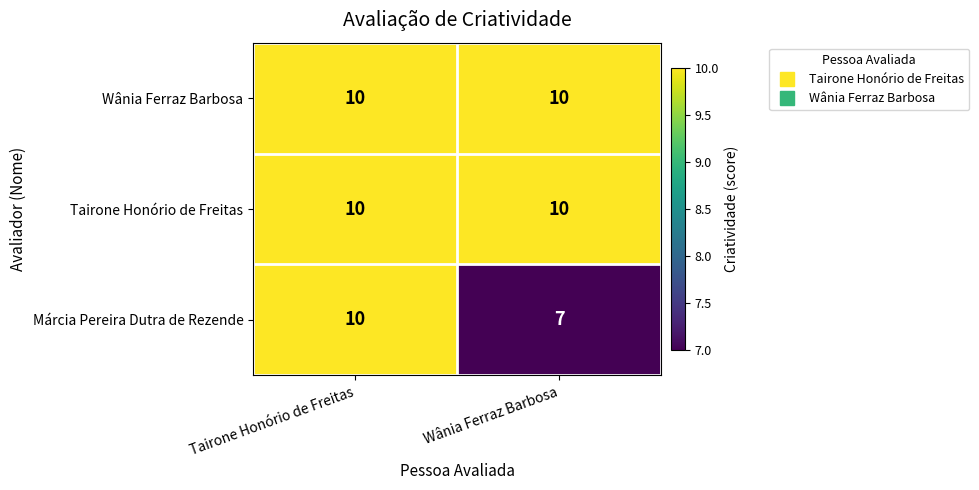

Reading right to left, list all the values displayed in this chart.

Wânia Ferraz Barbosa: Wânia Ferraz Barbosa=10	Tairone Honório de Freitas=10
Tairone Honório de Freitas: Wânia Ferraz Barbosa=10	Tairone Honório de Freitas=10
Márcia Pereira Dutra de Rezende: Wânia Ferraz Barbosa=7	Tairone Honório de Freitas=10